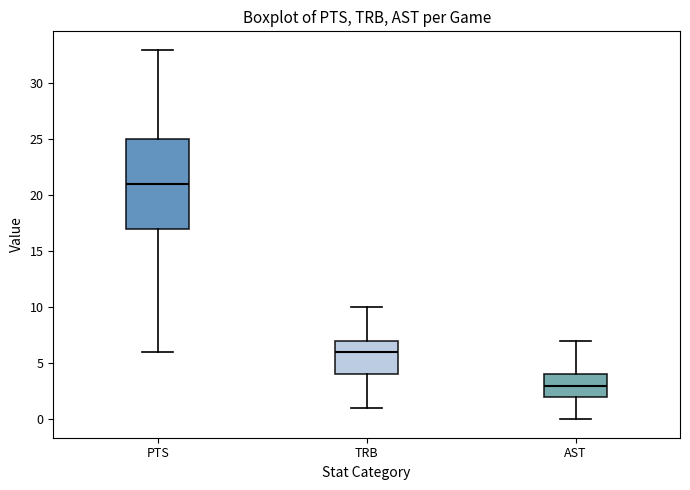

Which box's median line is the lowest?

AST